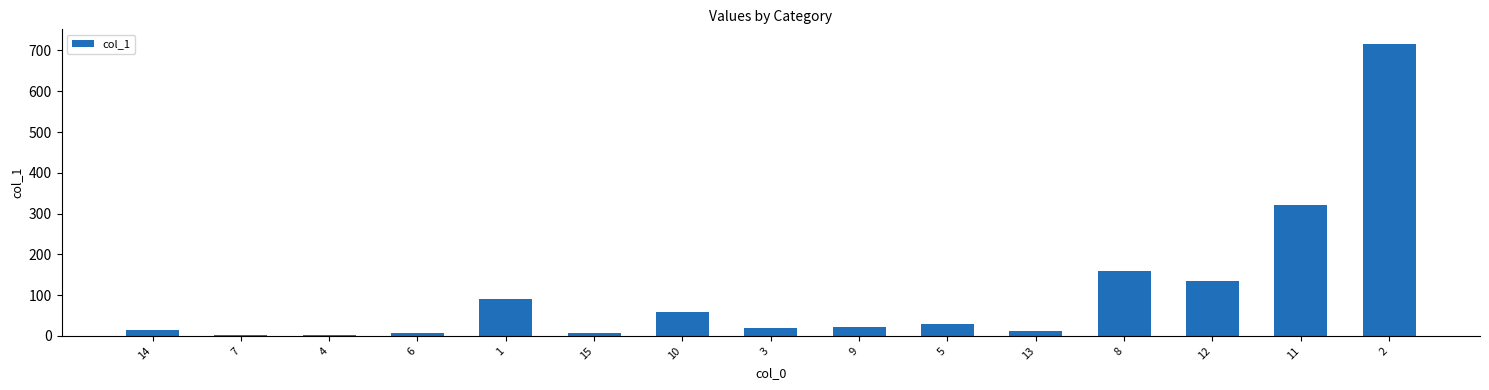

Are the bars grouped side by side (vs. stacked)?

No